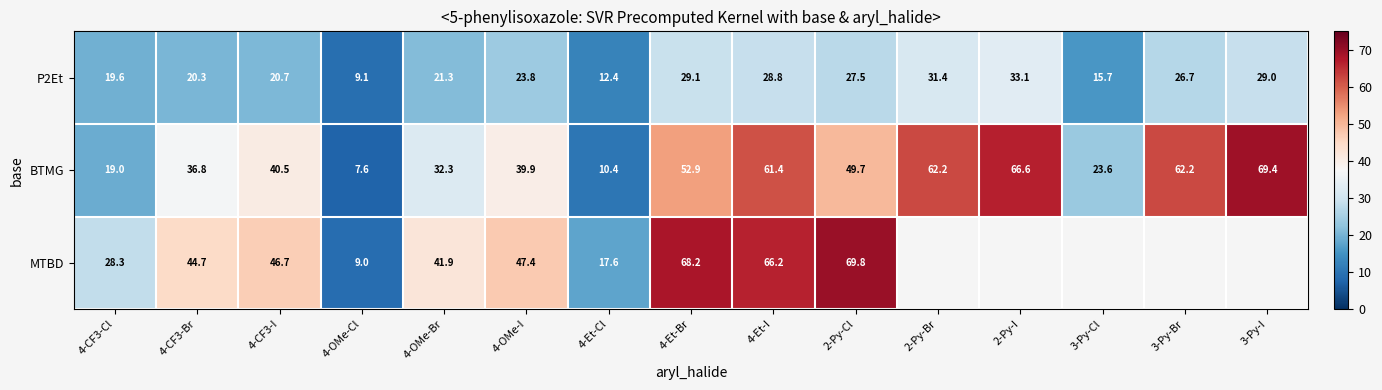

What is the total value across all series at 4-Et-Br?

150.2